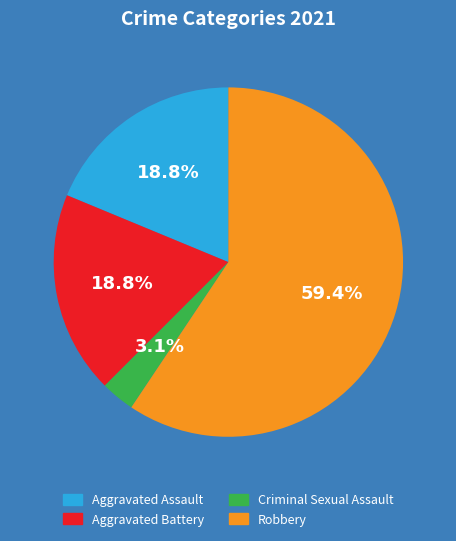

The Criminal Sexual Assault slice represents 3% of the pie. True or false?

True